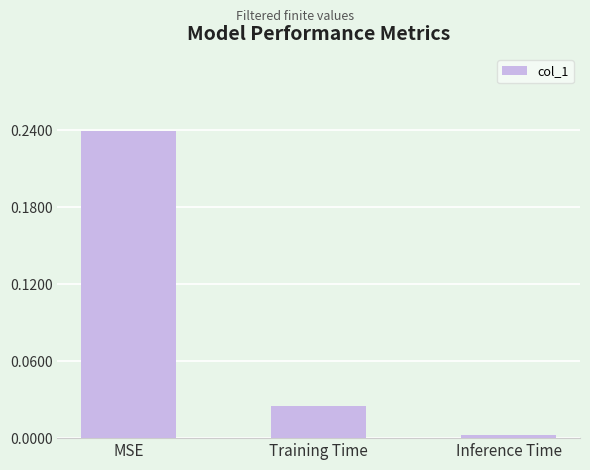

Which category has the highest value across all series?

MSE